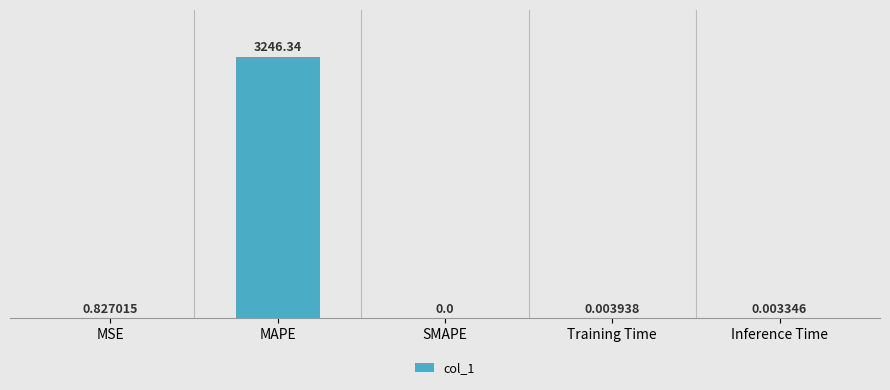

Which has a higher value, Training Time or MSE?

MSE